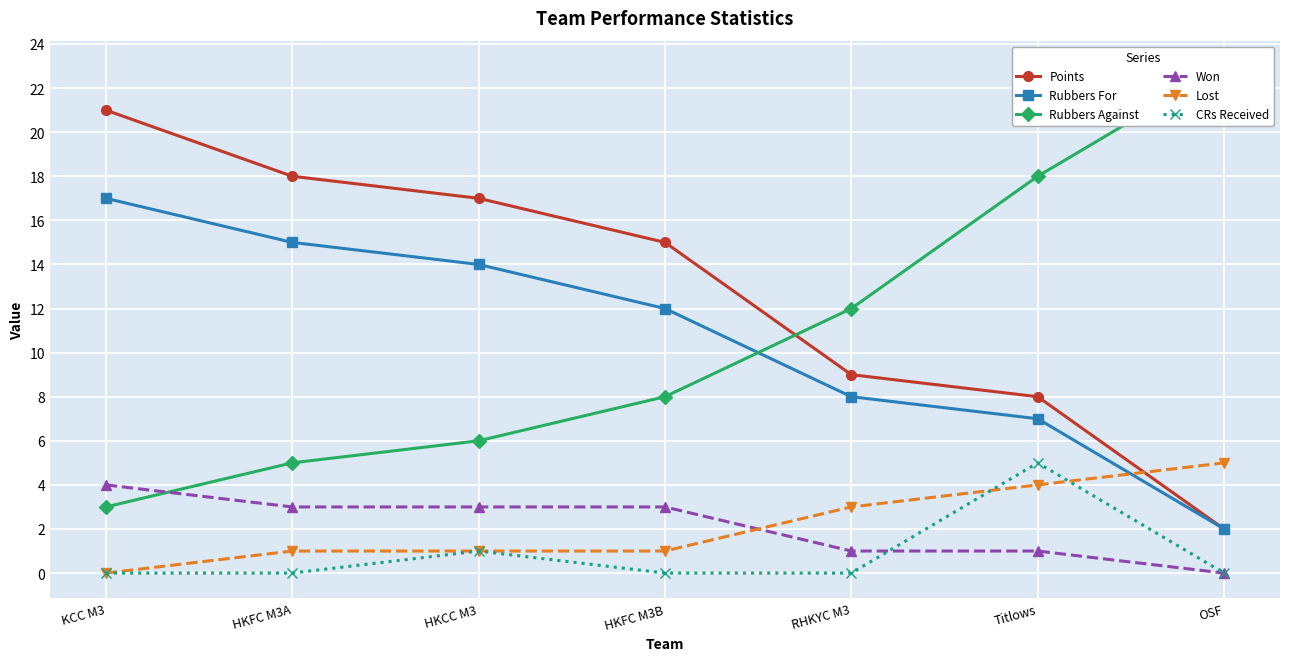

The value of Lost at HKFC M3B is 1. True or false?

False